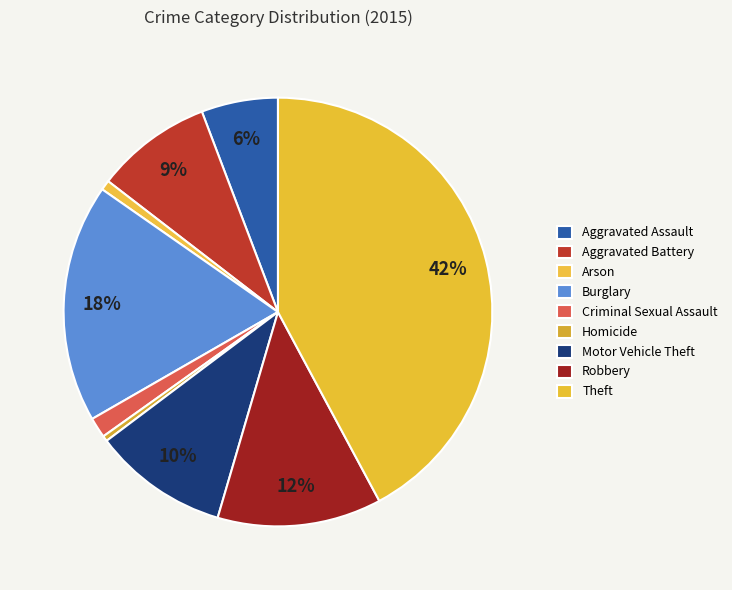

Which category has the biggest portion of the pie?

Theft